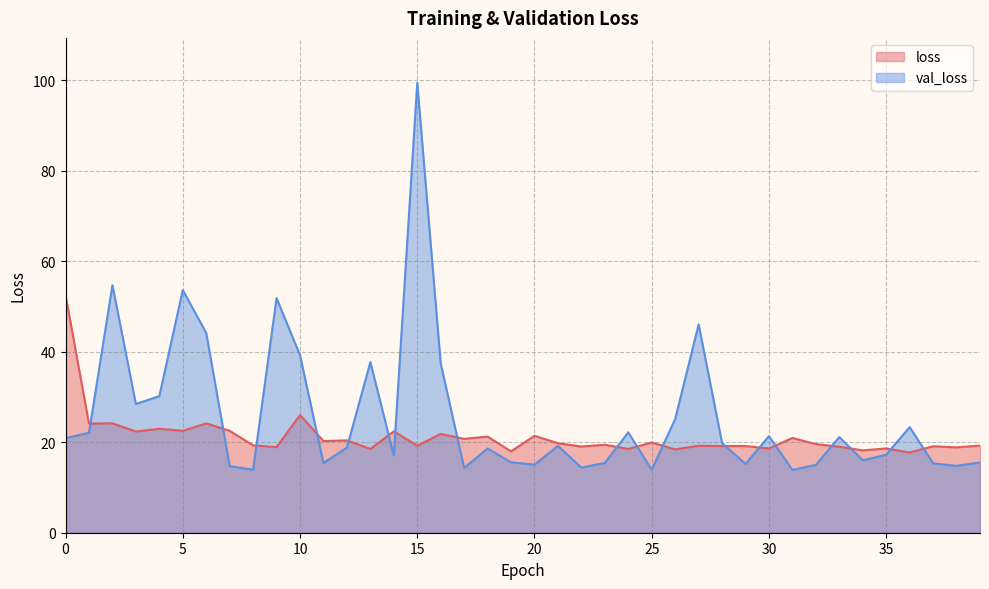

The loss series shows 24.1 at 1. True or false?

True